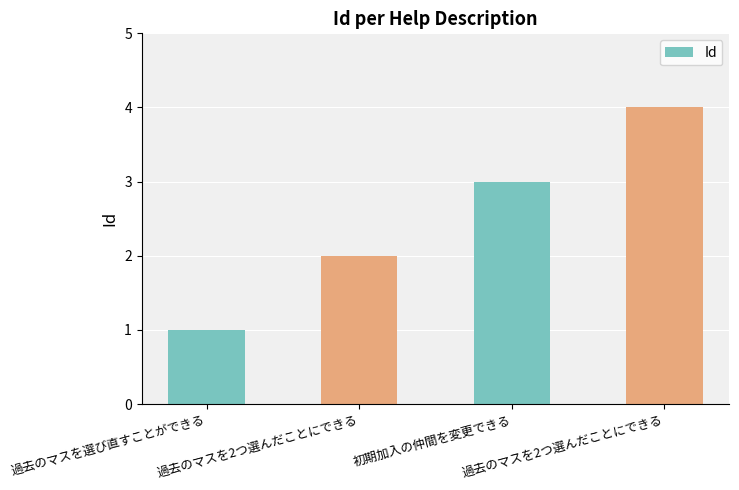

How many categories are shown in the chart?

4